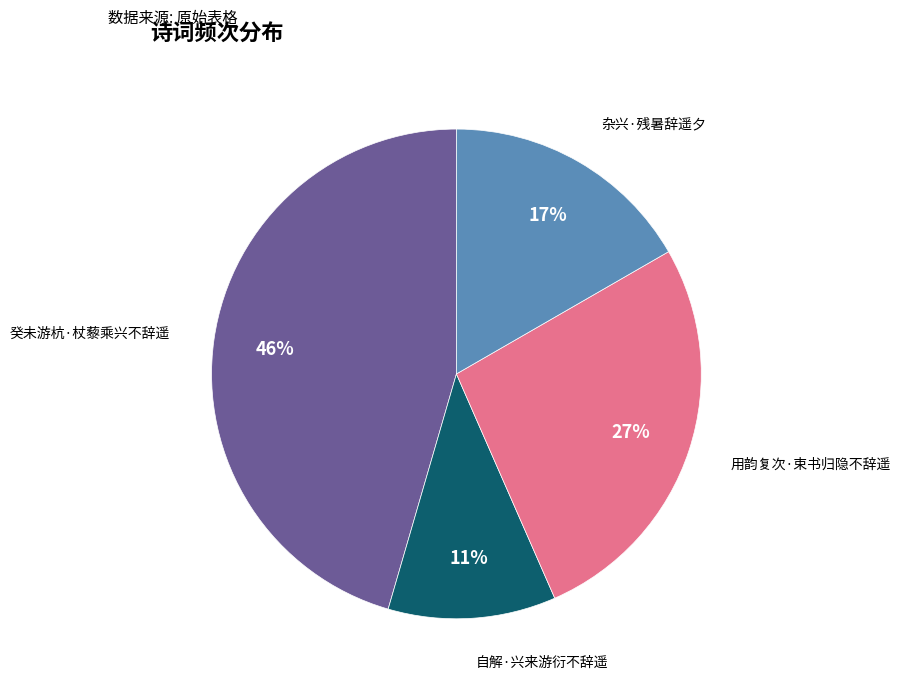

To the nearest percent, what is the average slice percentage?

25%